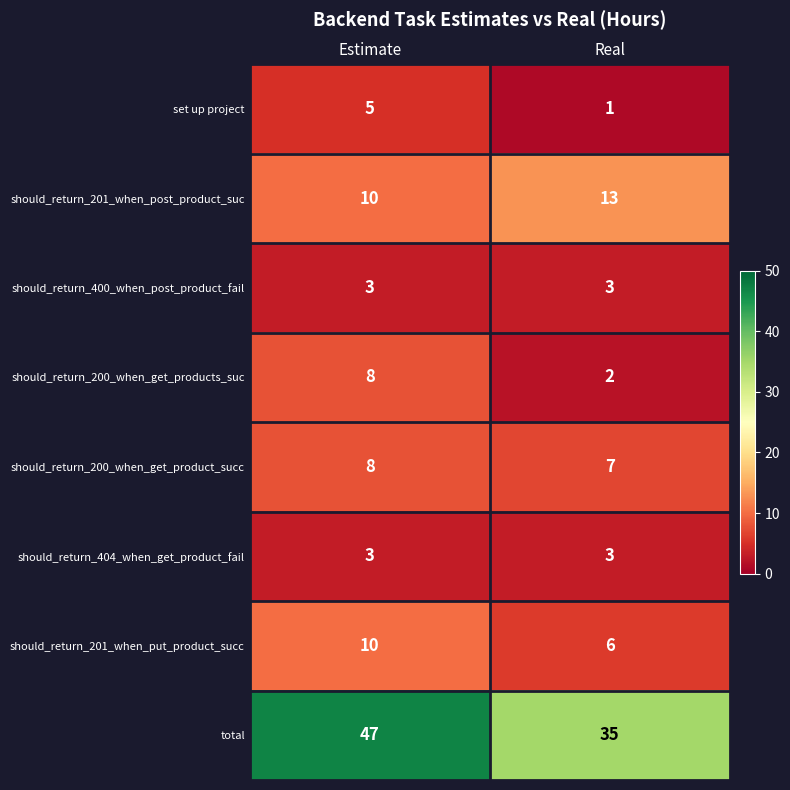

What is the approximate value of should_return_201_when_put_product_succ at Real?

6